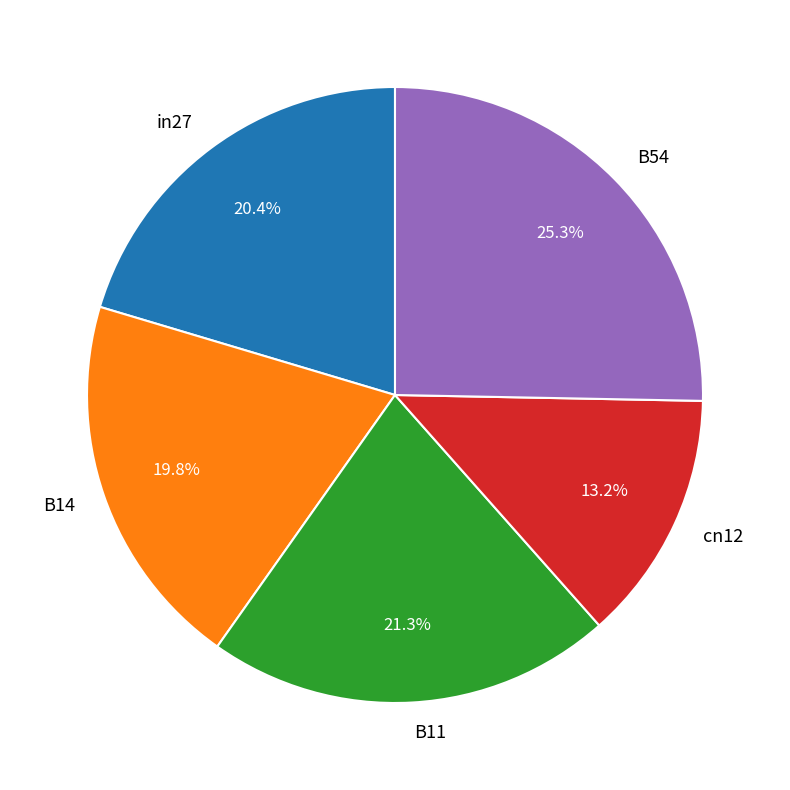

Is it true that B54 is 34% of the pie?

False